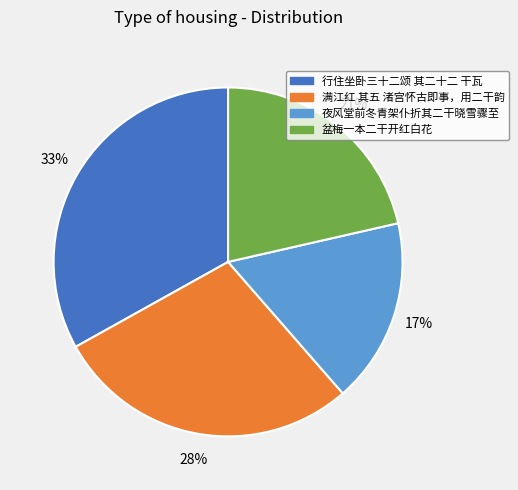

The 盆梅一本二干开红白花 slice represents 9% of the pie. True or false?

False